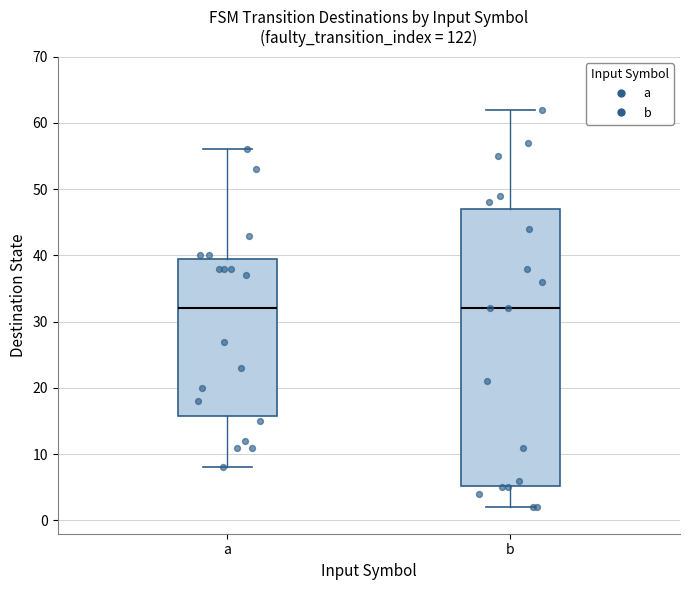

Reading left to right, read every box against the y-axis: the position of its median line, the range the box covers, and the ends of its whiskers. The values are not printed on the chart, so give them approximately, as read against the axis.

a: median 32, box 16 to 40, whiskers 8 to 56
b: median 32, box 5 to 47, whiskers 2 to 62